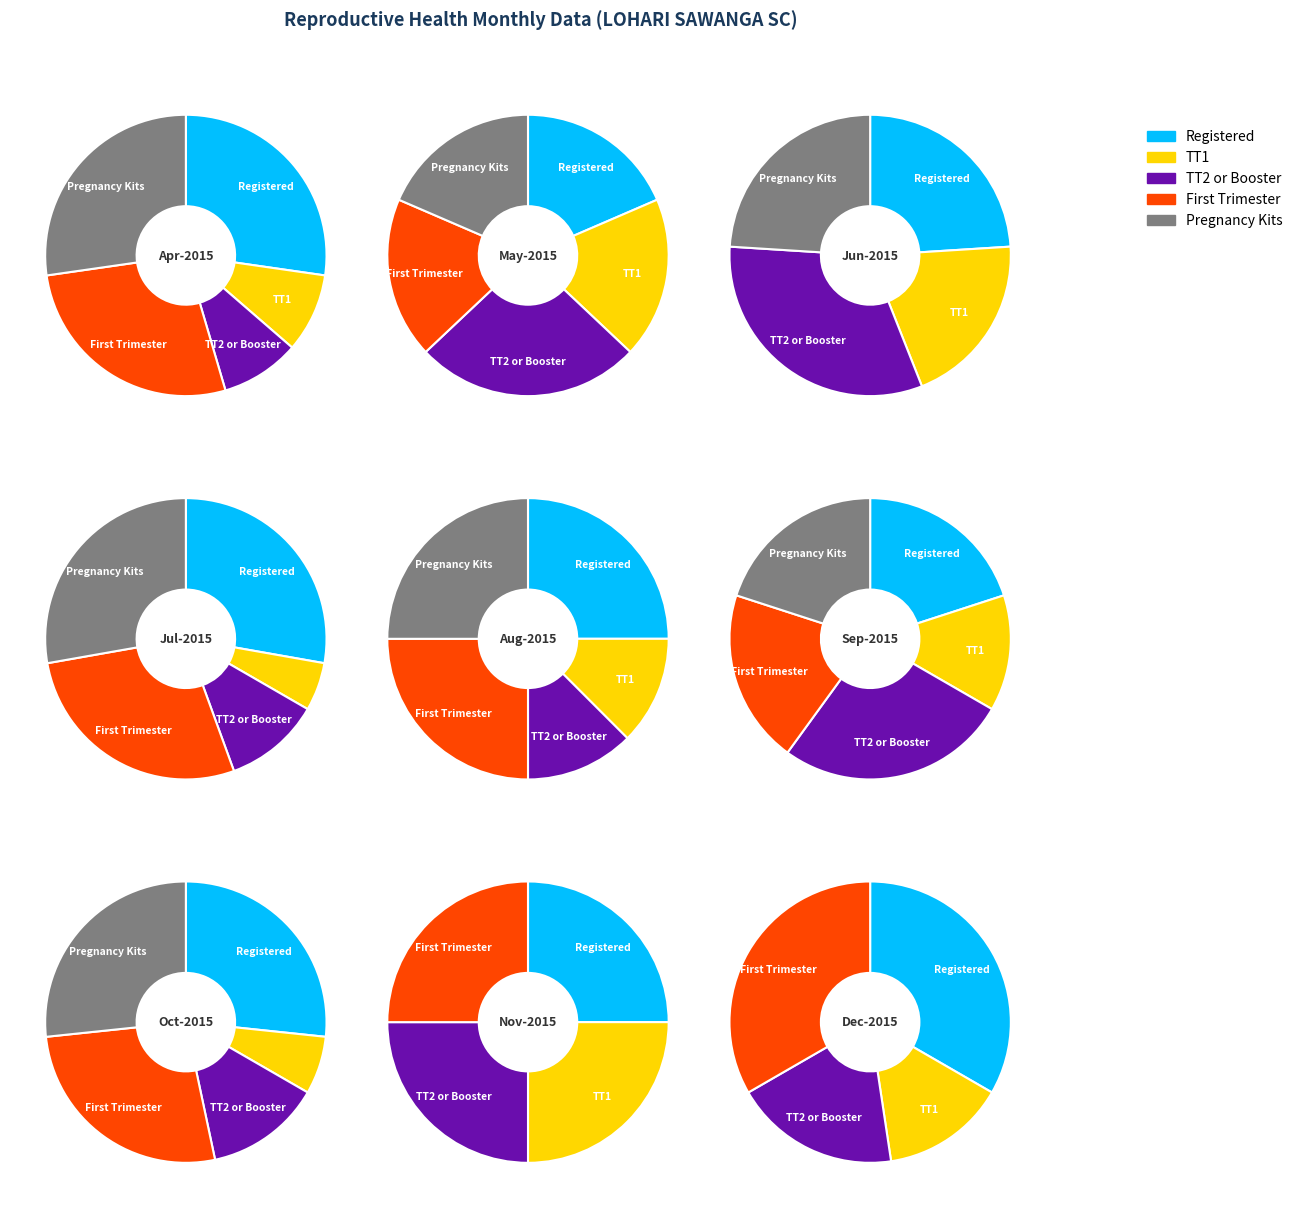

To the nearest percent, what percentage of the pie is 3?

8%